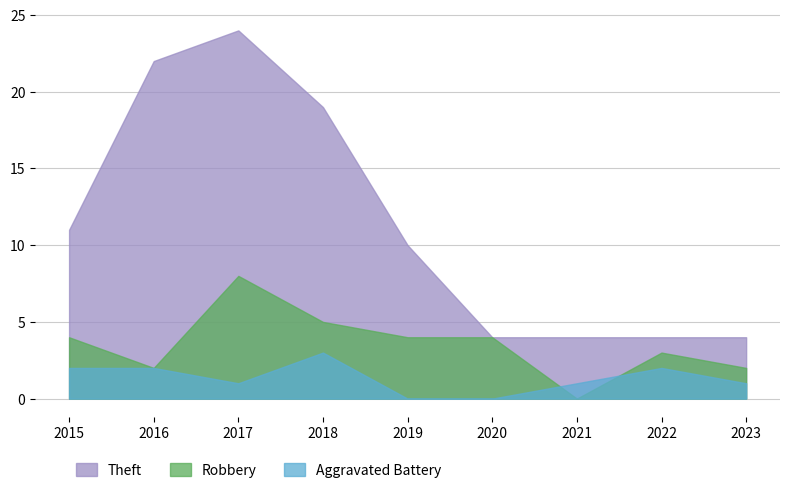

What is the difference between the highest and lowest values at 2015?

9